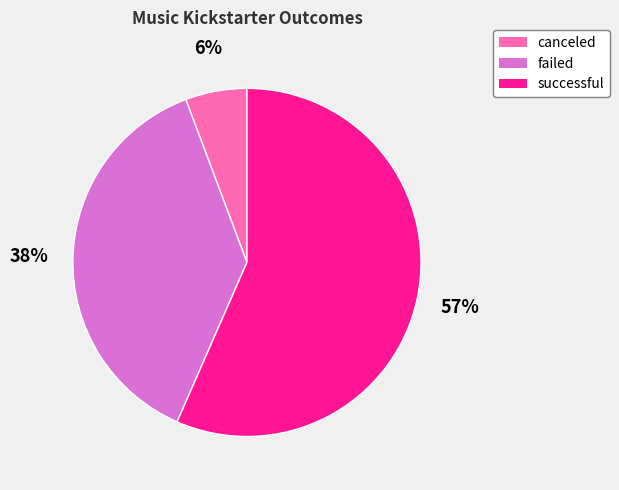

Which has a higher value, successful or failed?

successful